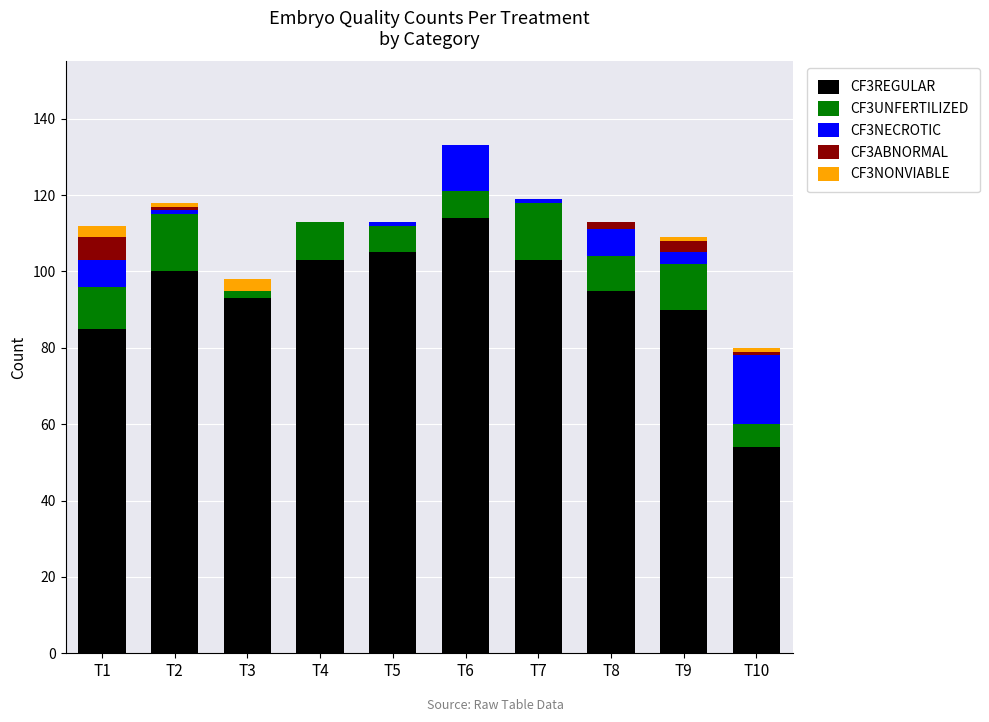

At which category is the sum across all series the highest?

T6